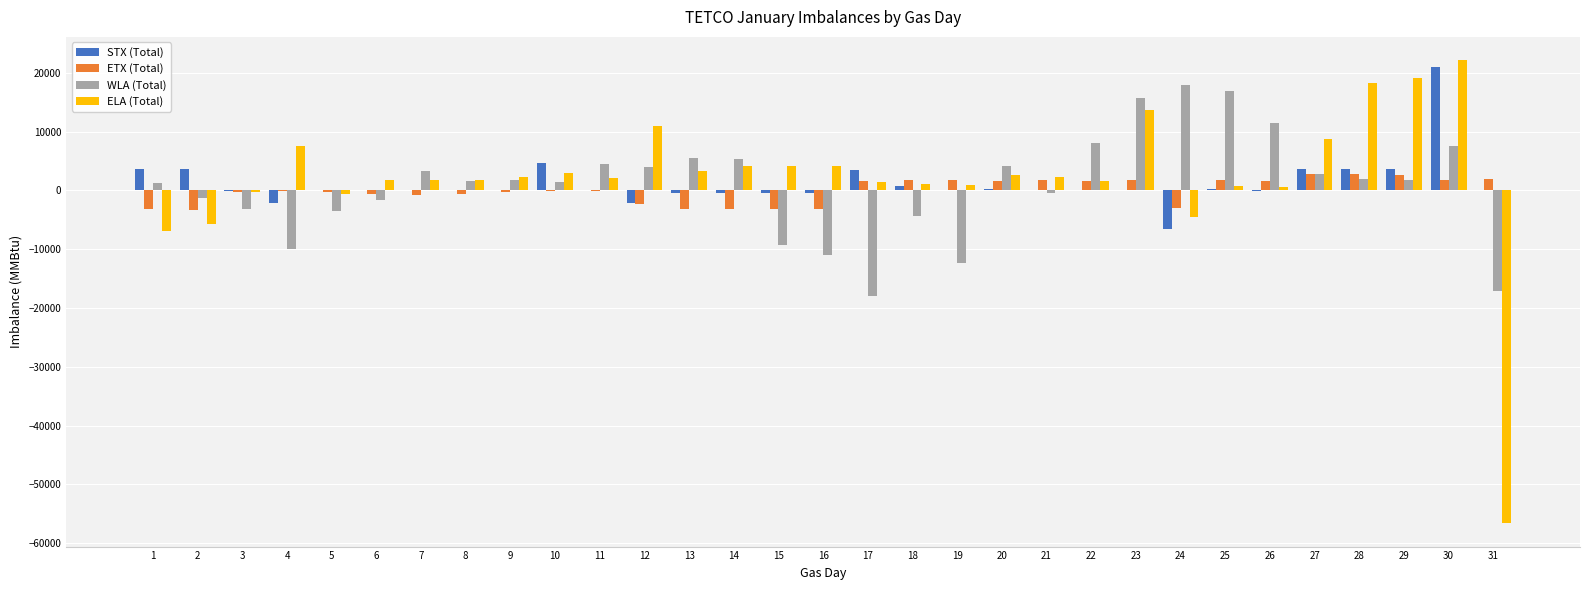

What is the greatest value displayed?

22162